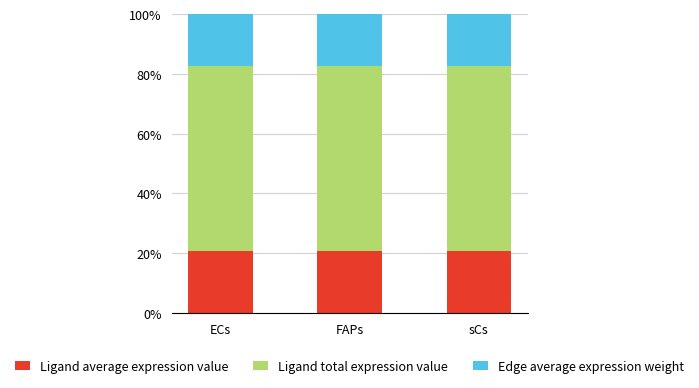

What is the maximum value for Ligand average expression value?

20.7